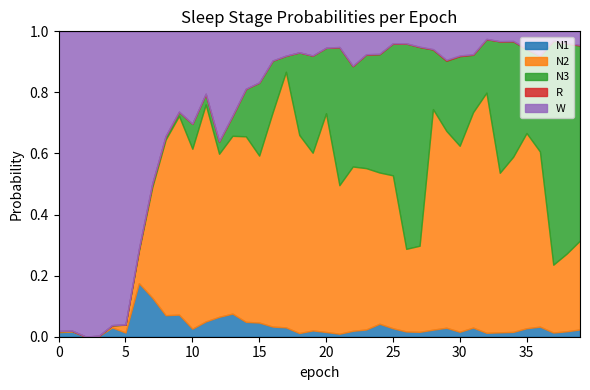

True or false: N1 and N3 cross at least once.

True